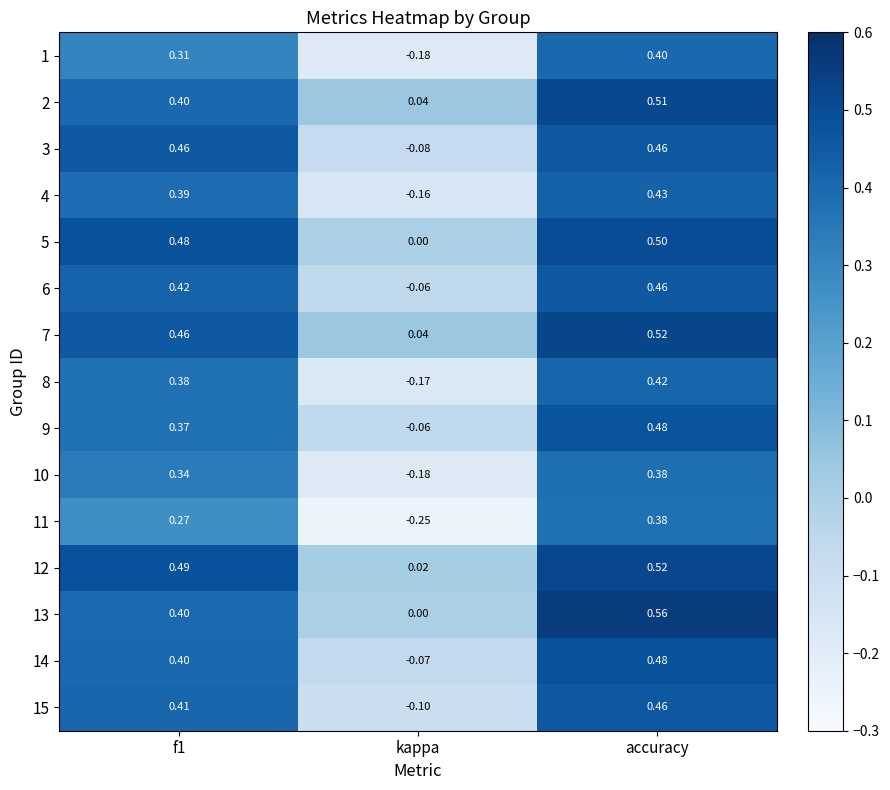

Which category has the highest value in the 6 series?

accuracy